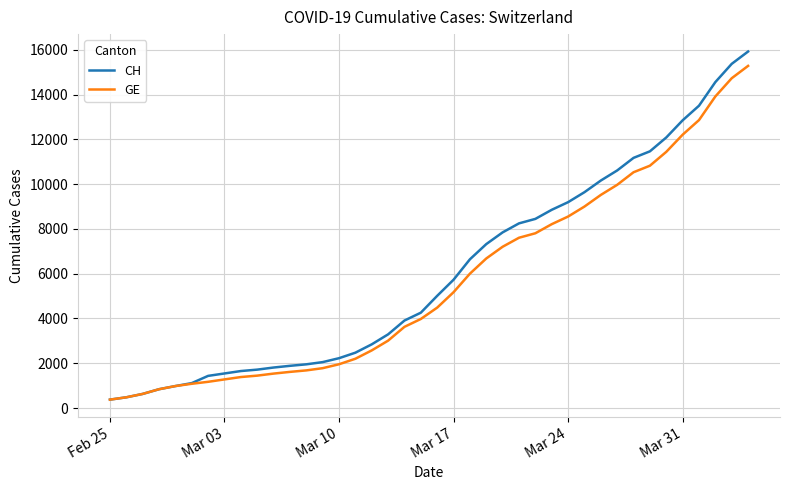

What is the highest value of the GE series?

15284